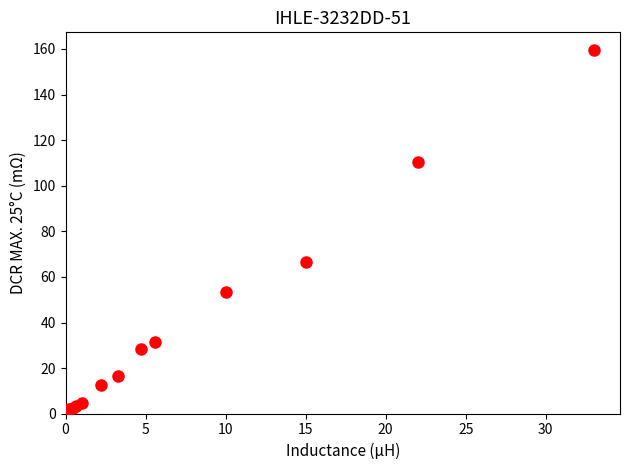

What Y value in the scatter plot is closest to 80?

66.3